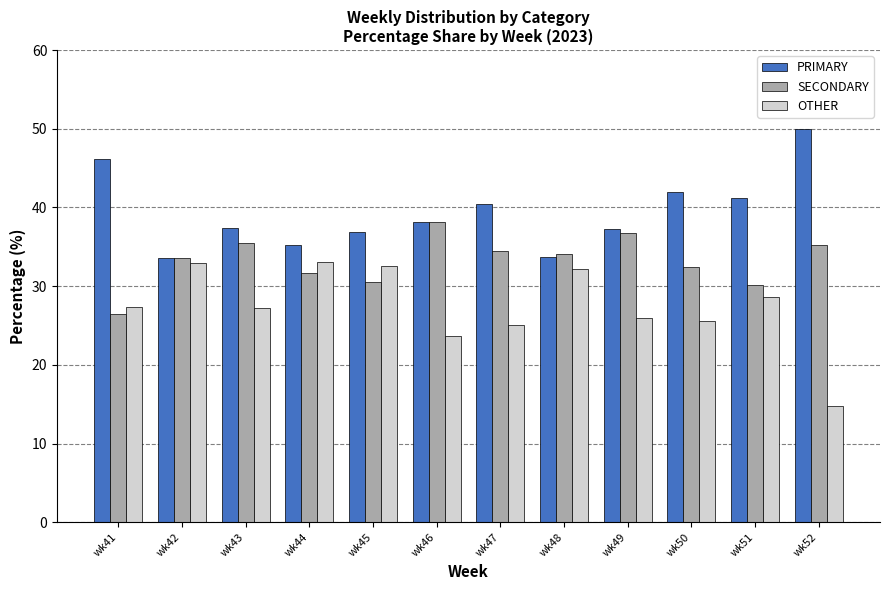

Which series has the largest range (max minus min)?

OTHER